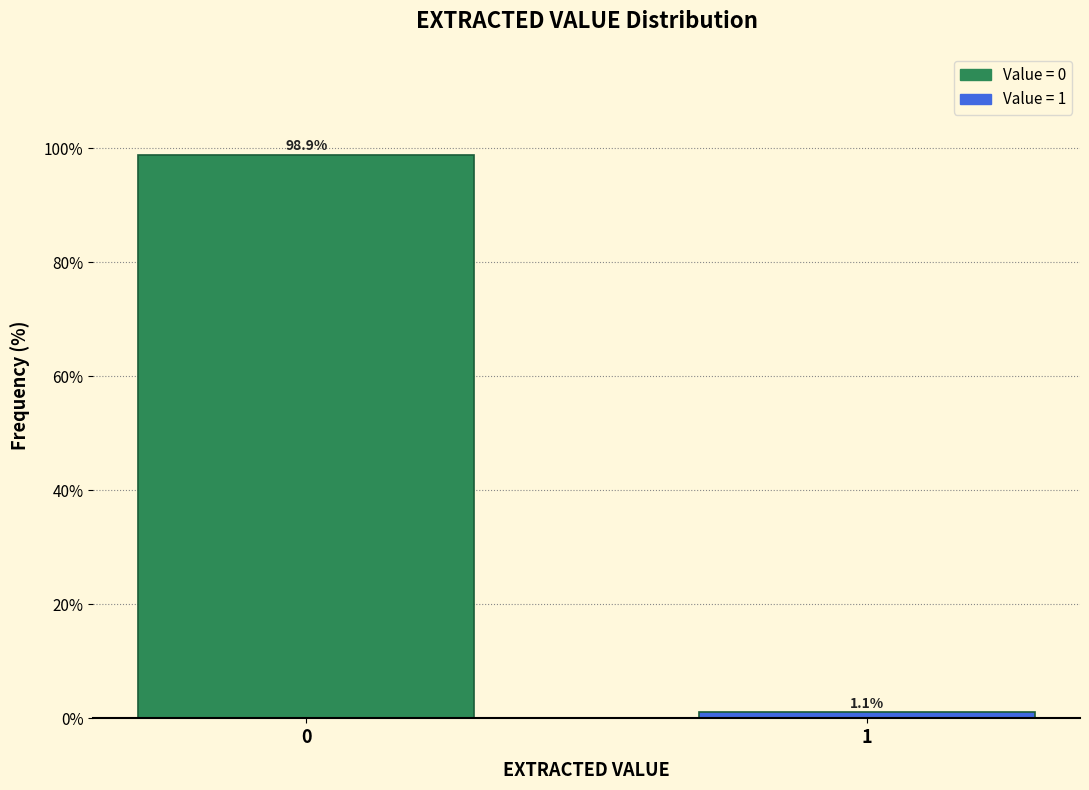

Reading right to left, extract all data points from this chart.

1.1	98.9